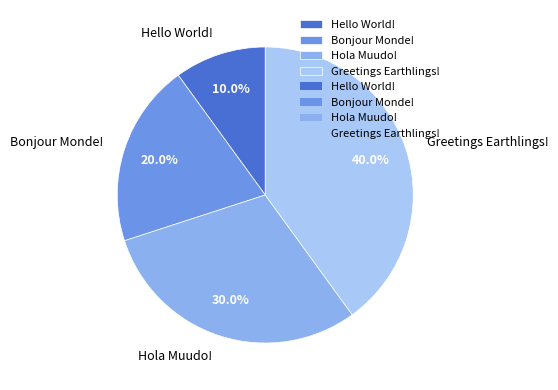

Approximately how many times larger is the value at Greetings Earthlings! compared to Bonjour Monde!?

2.0